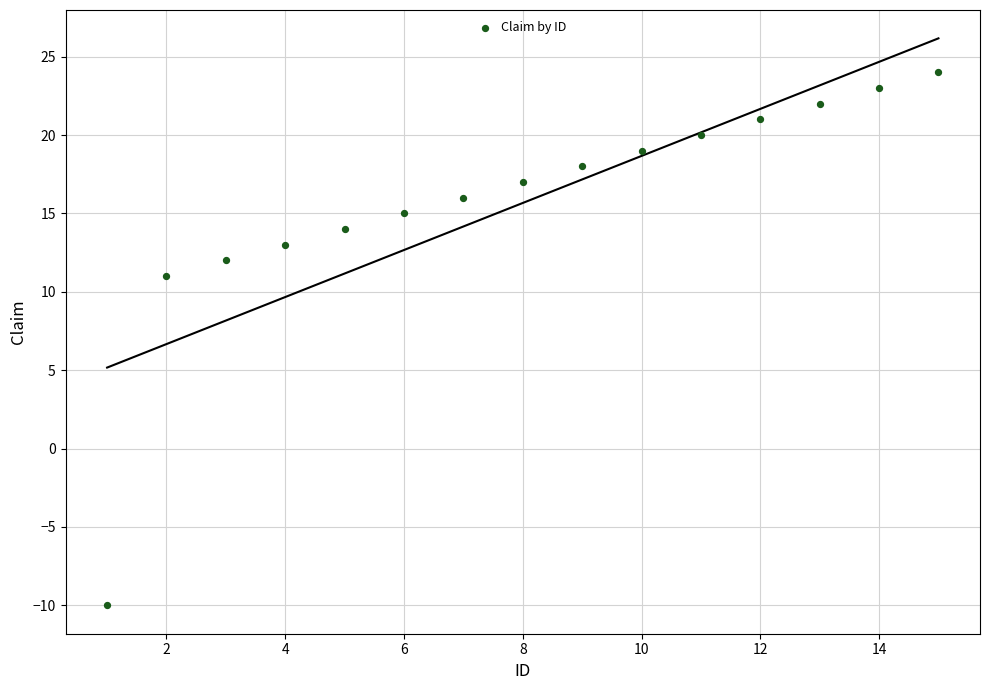

What Y value in the scatter plot is closest to 7?

11